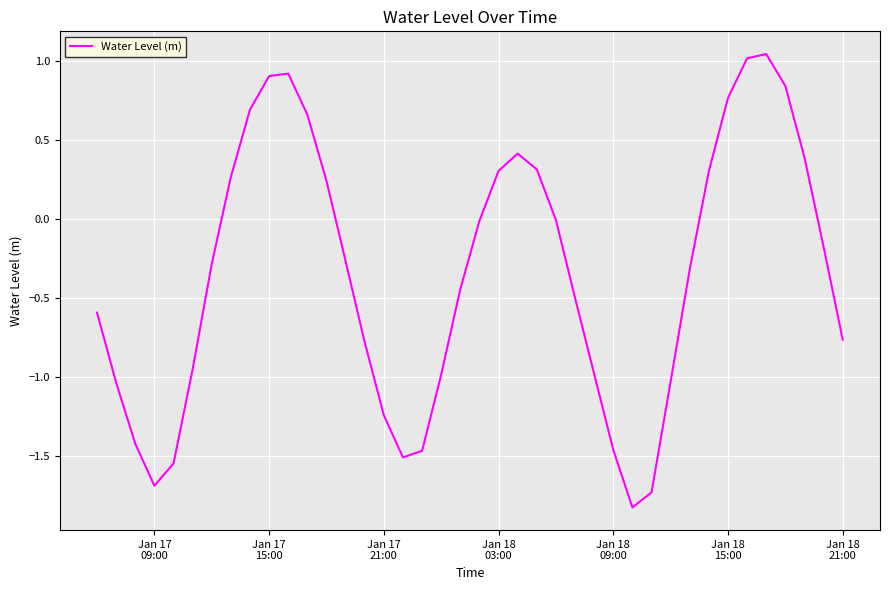

What is the minimum value shown in the chart?

-1.8